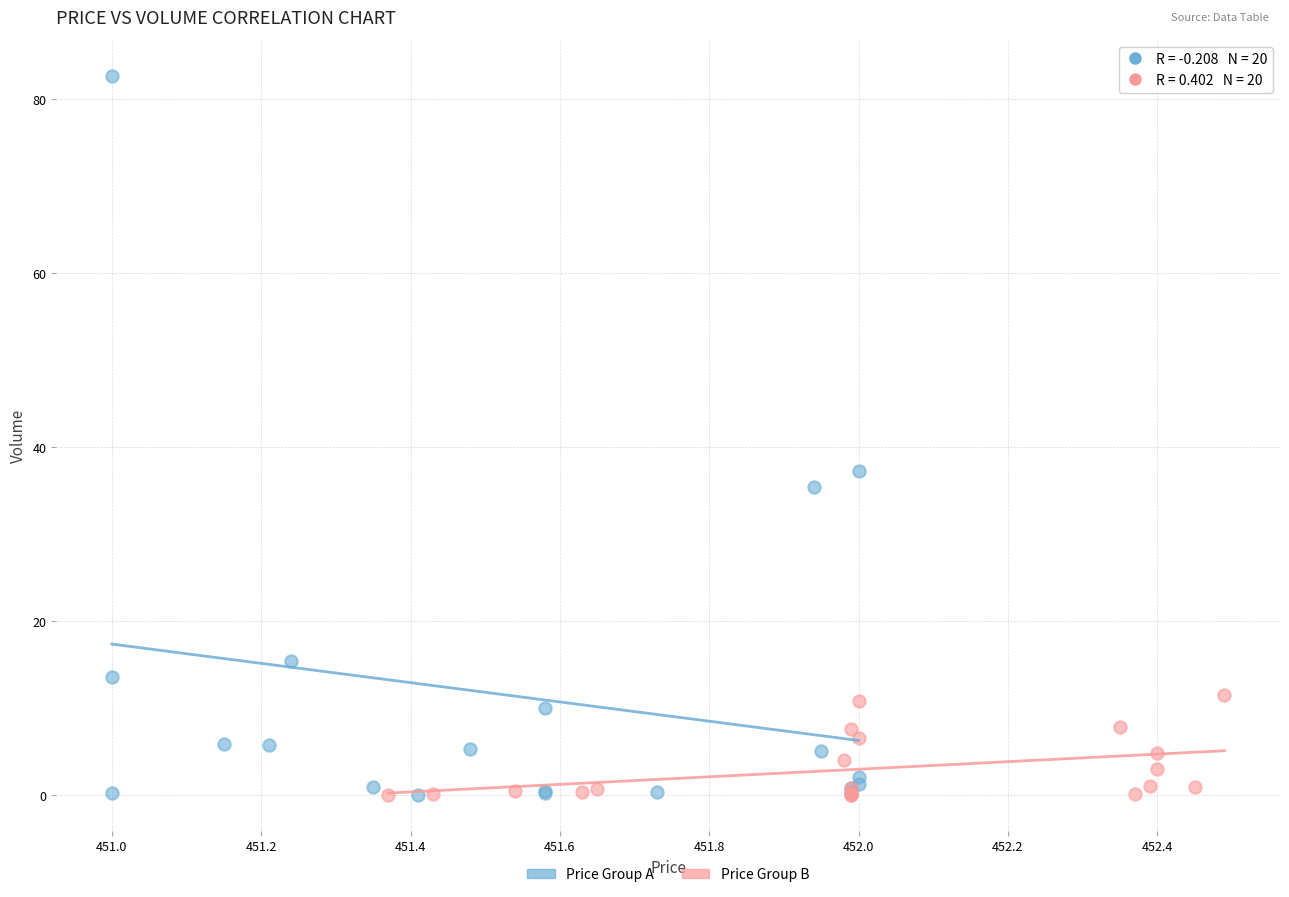

Which series contains the highest Y value?

Price Group A